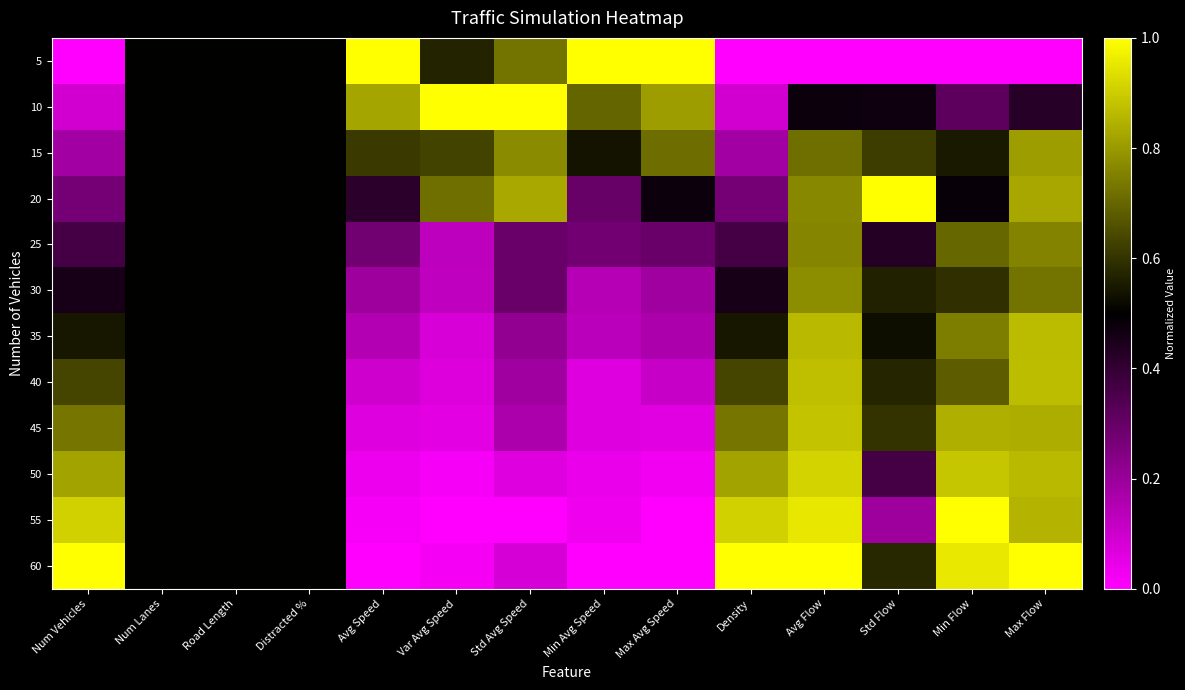

What is the greatest value displayed?

1.0